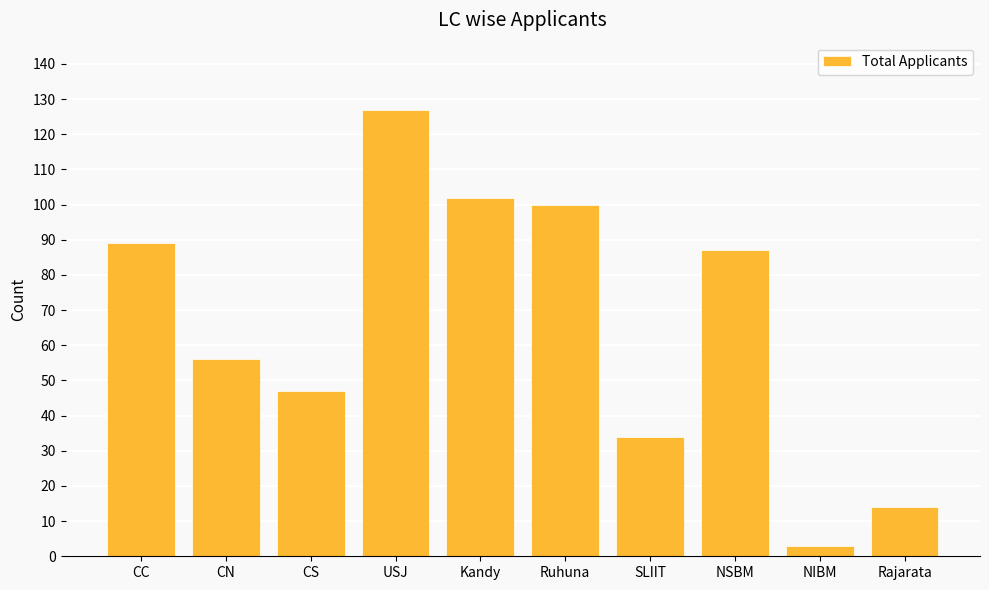

How many values are below 87?

5